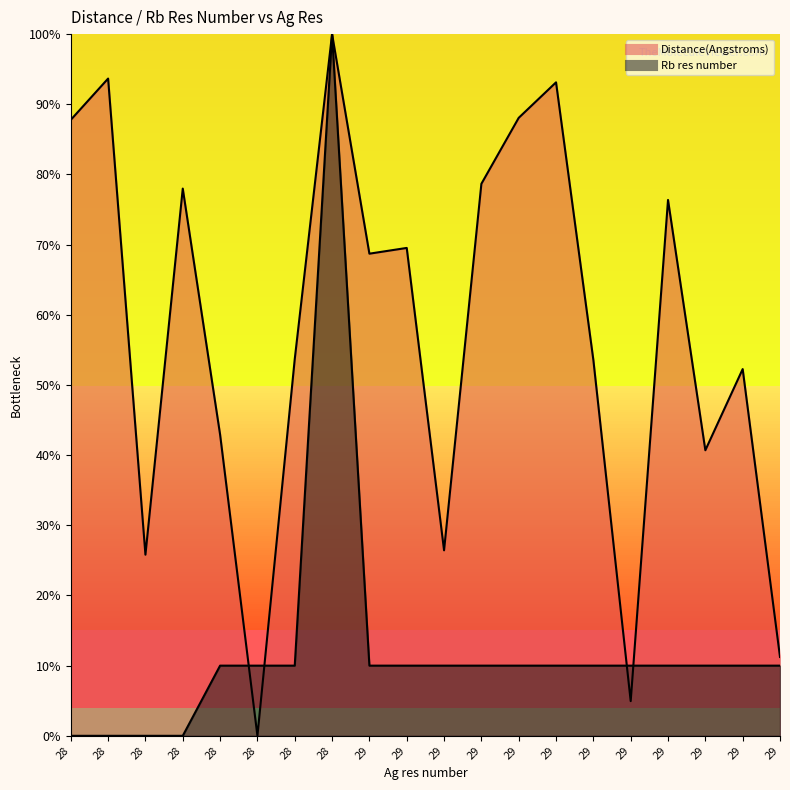

What is the total value across all series at 28?

87.8